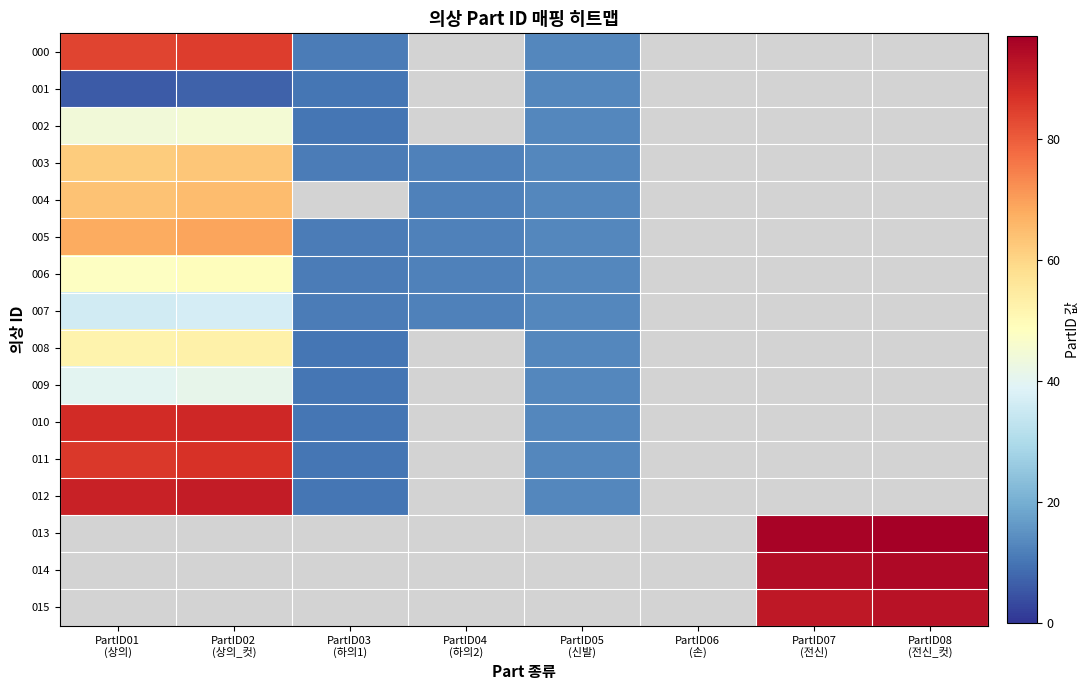

What value does the 005 series have at PartID05 (신발)?

13.0